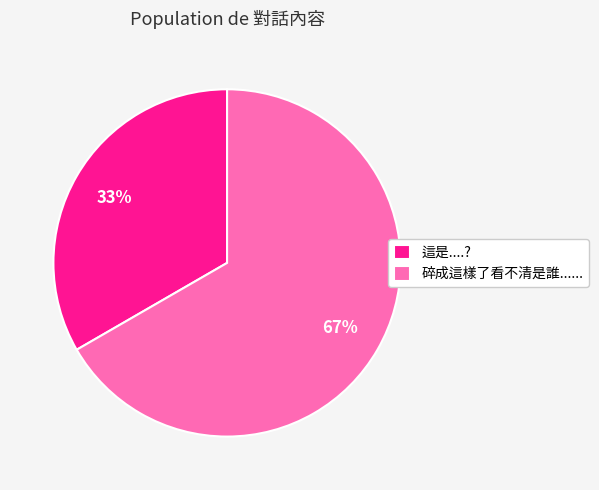

To the nearest percent, what percentage of the pie is 碎成這樣了看不清是誰......?

67%